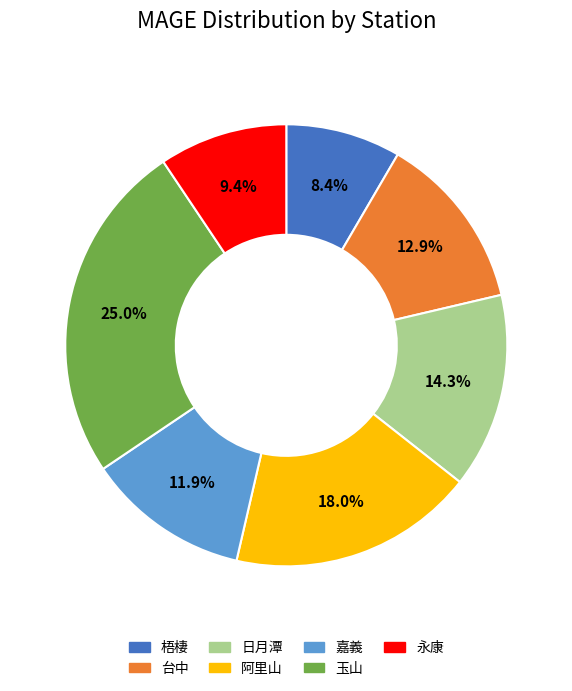

What is the ratio of the value at 阿里山 to the value at 日月潭?

1.3